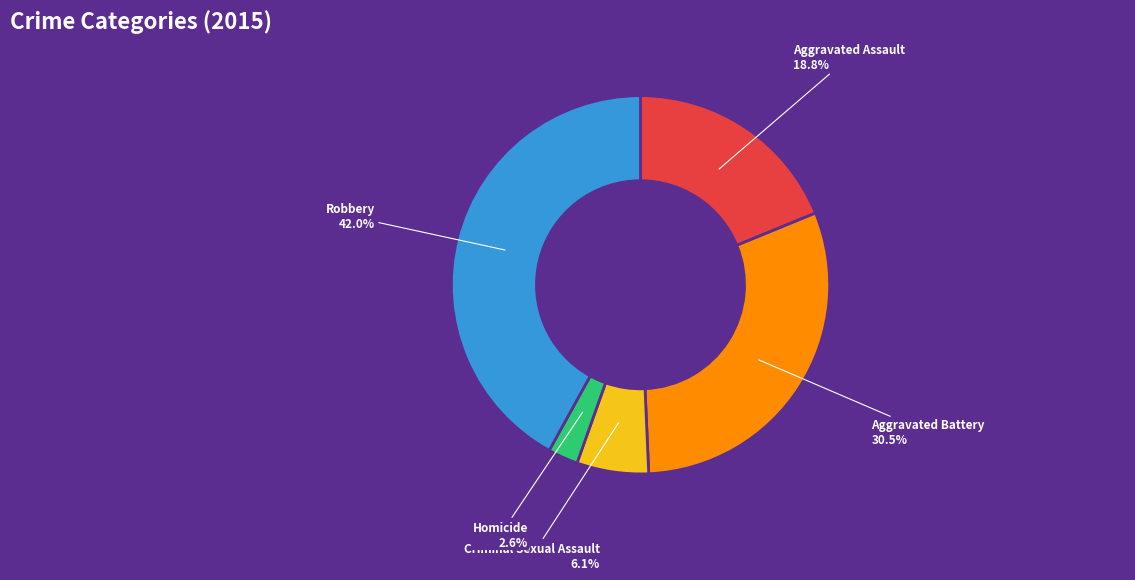

To the nearest percent, what portion does Aggravated Assault represent?

19%